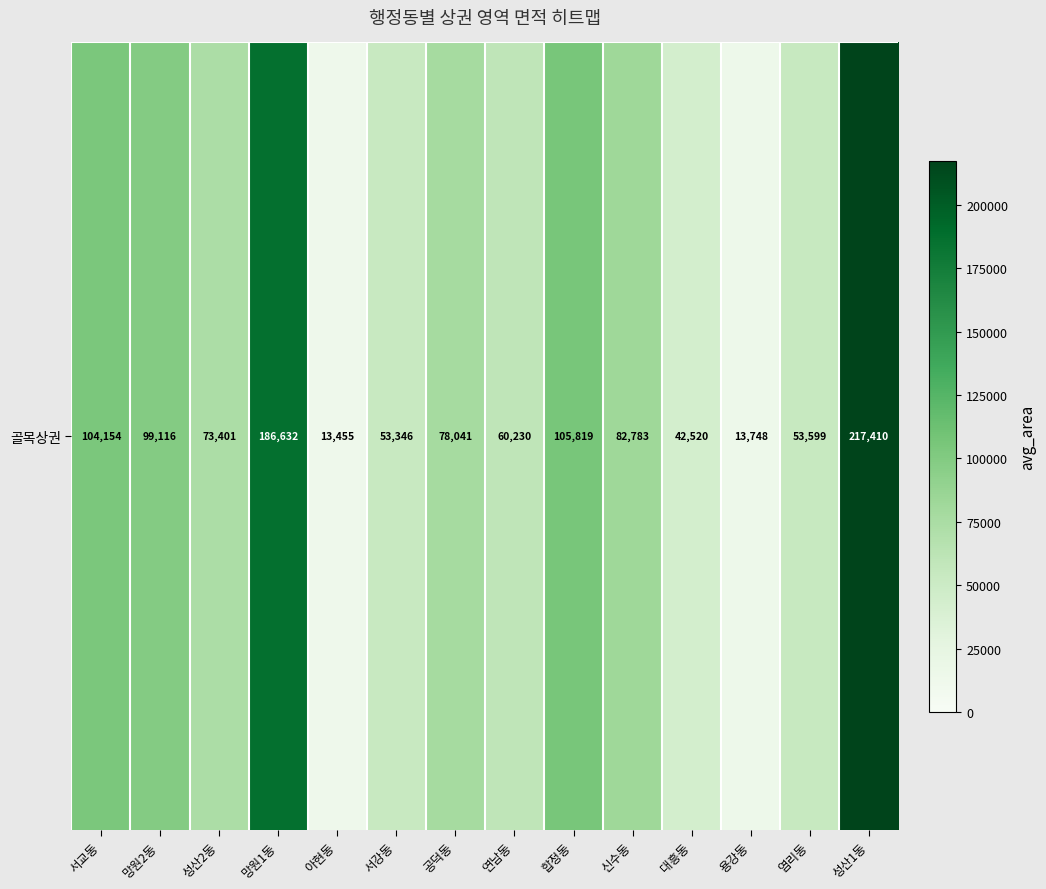

List the labels in order of value, largest first.

성산1동, 망원1동, 합정동, 서교동, 망원2동, 신수동, 공덕동, 성산2동, 연남동, 염리동, 서강동, 대흥동, 용강동, 아현동